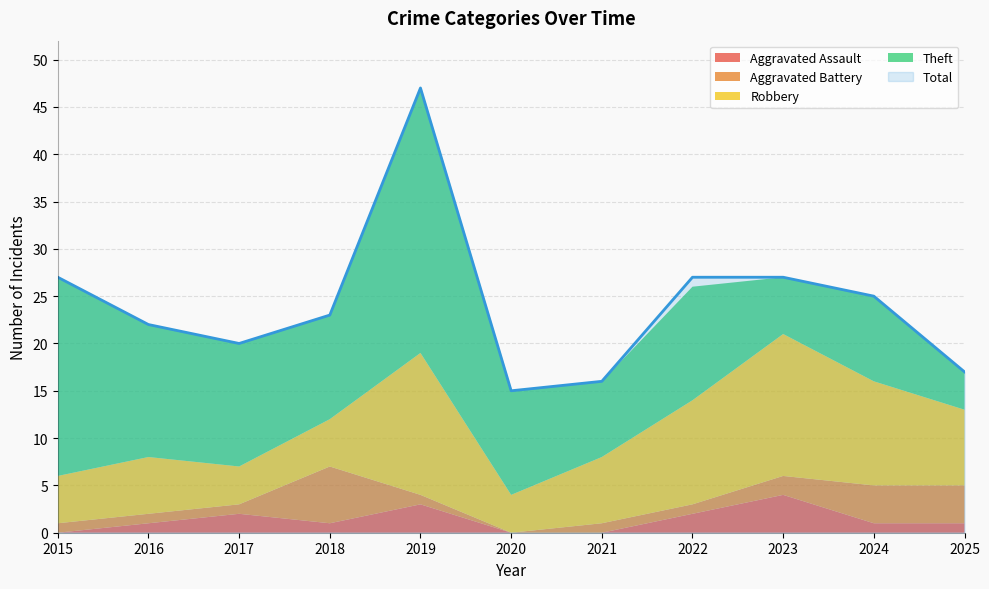

Between 2015 and 2020, which series saw the biggest shift?

Total